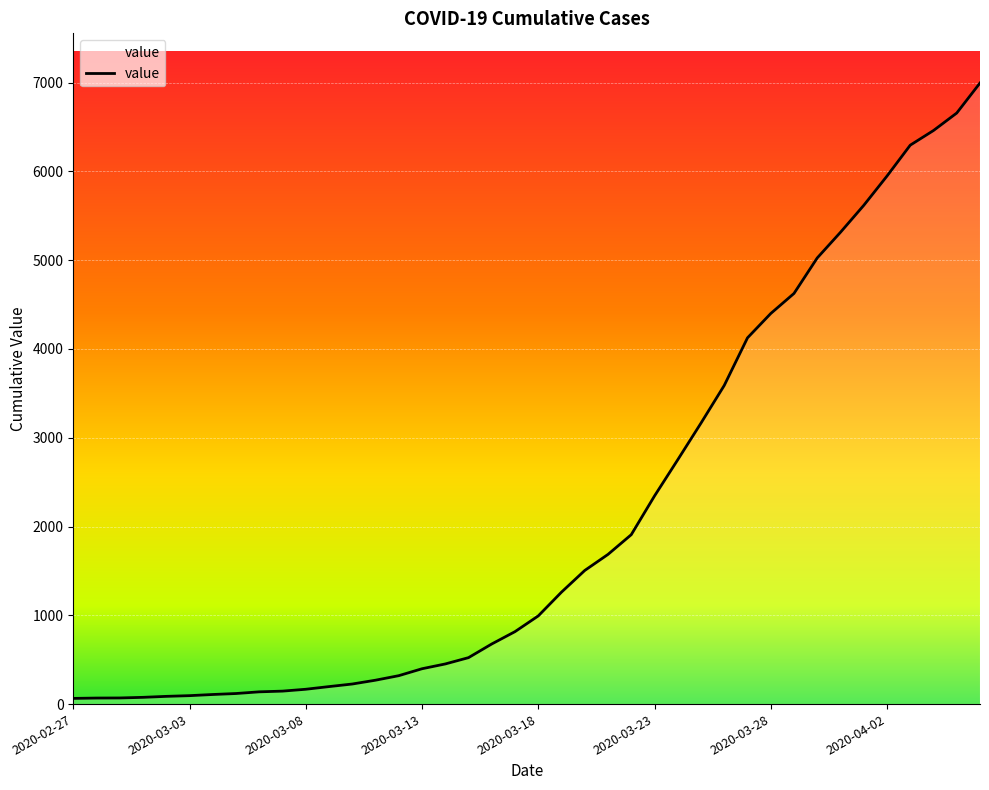

What is the maximum value shown in the chart?

6995